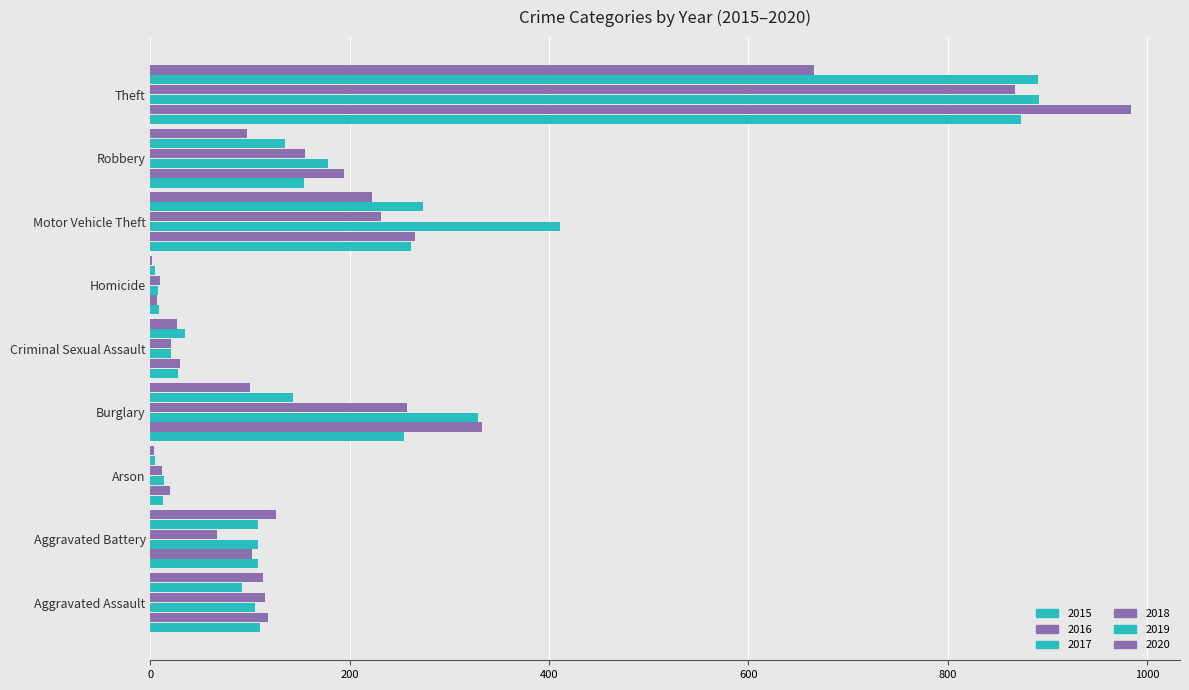

What position from the right is Theft?

1